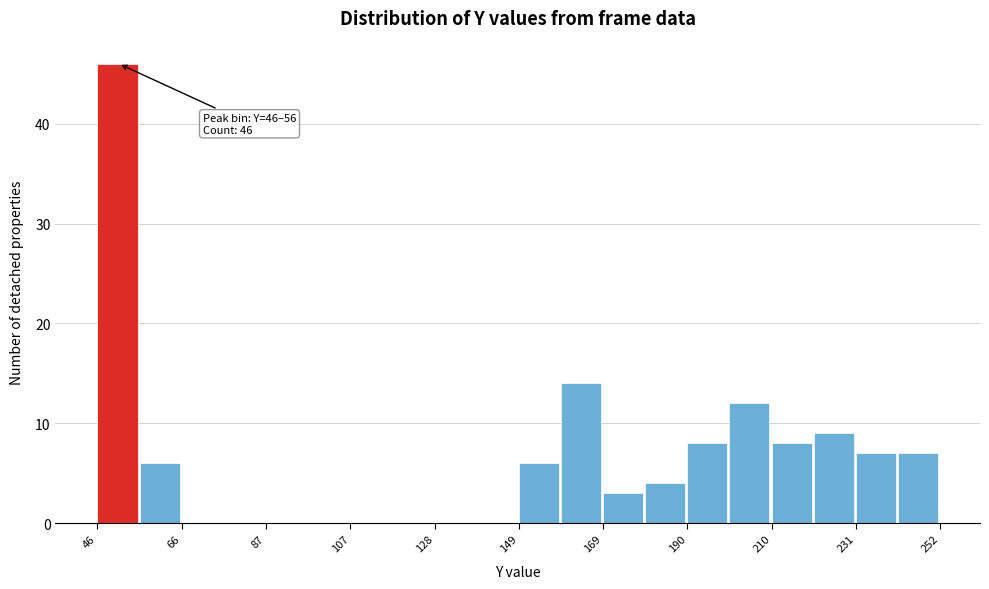

Read against the x-axis, roughly where is the centre of the tallest bar?

50